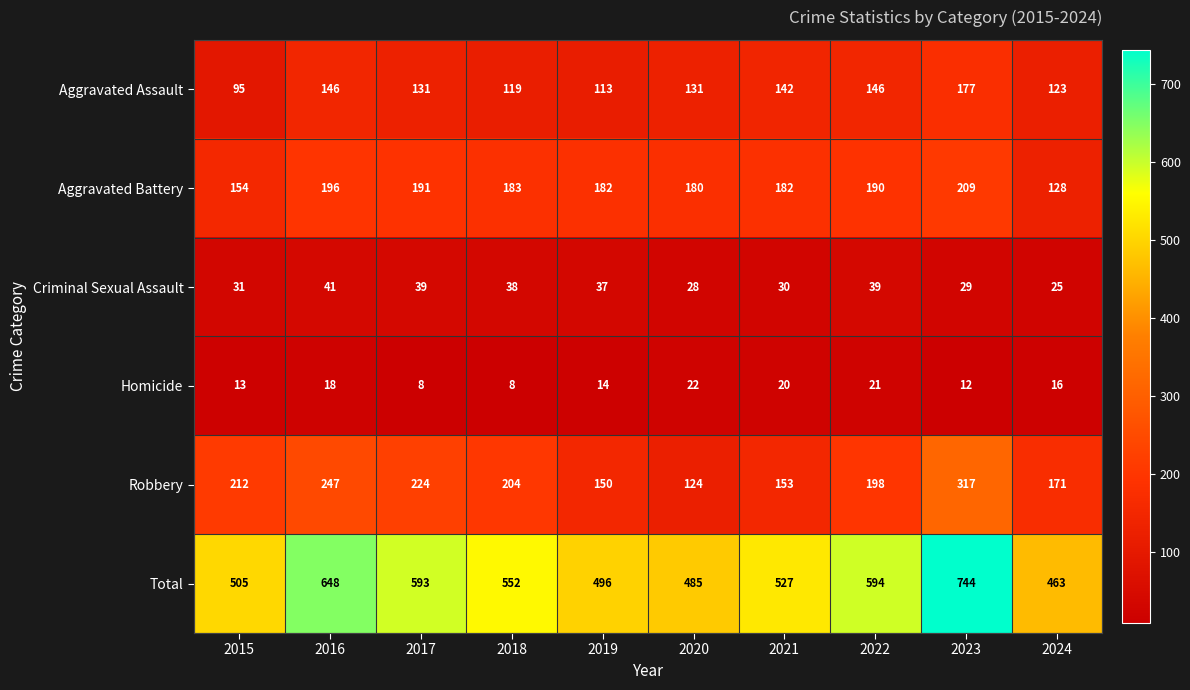

At 2018, list the series in order from smallest to largest.

Homicide, Criminal Sexual Assault, Aggravated Assault, Aggravated Battery, Robbery, Total